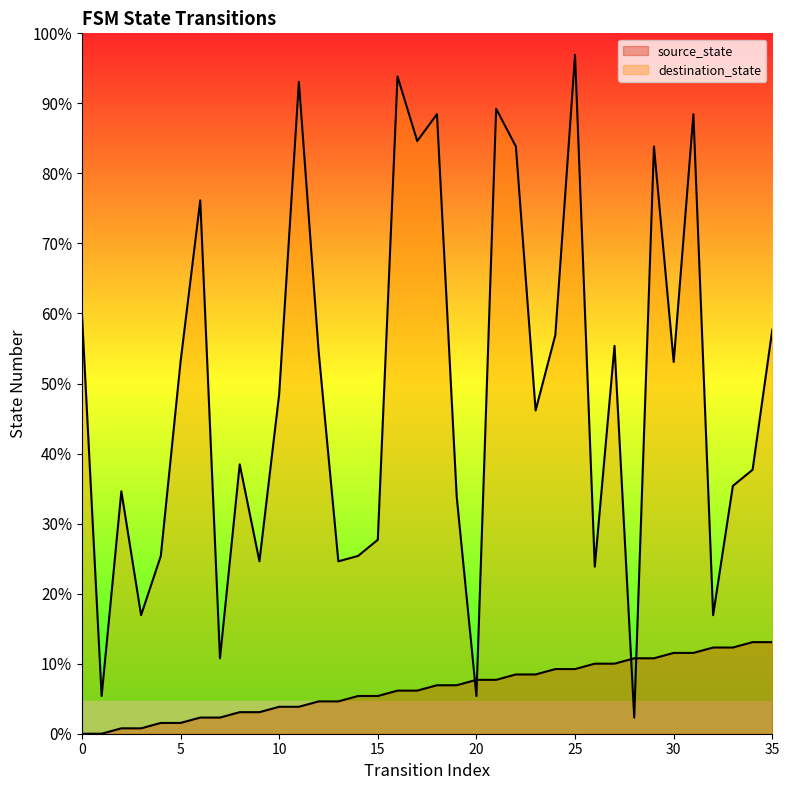

The value of destination_state at 22 is 41. True or false?

False